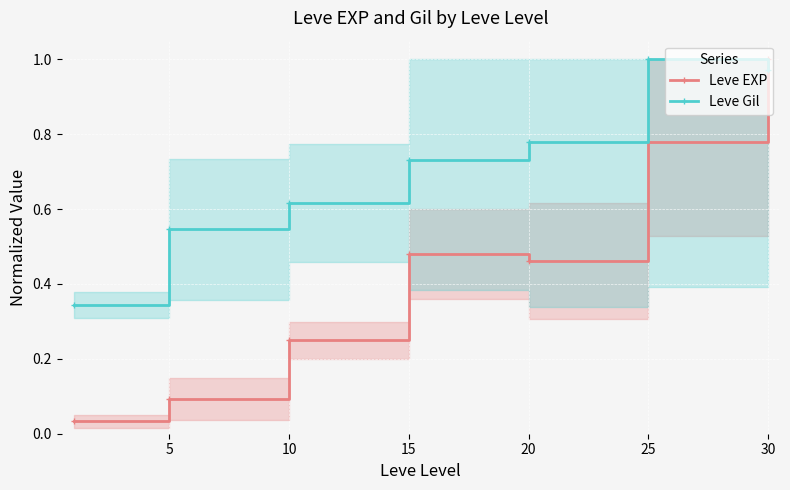

What is the greatest value displayed?

1.0